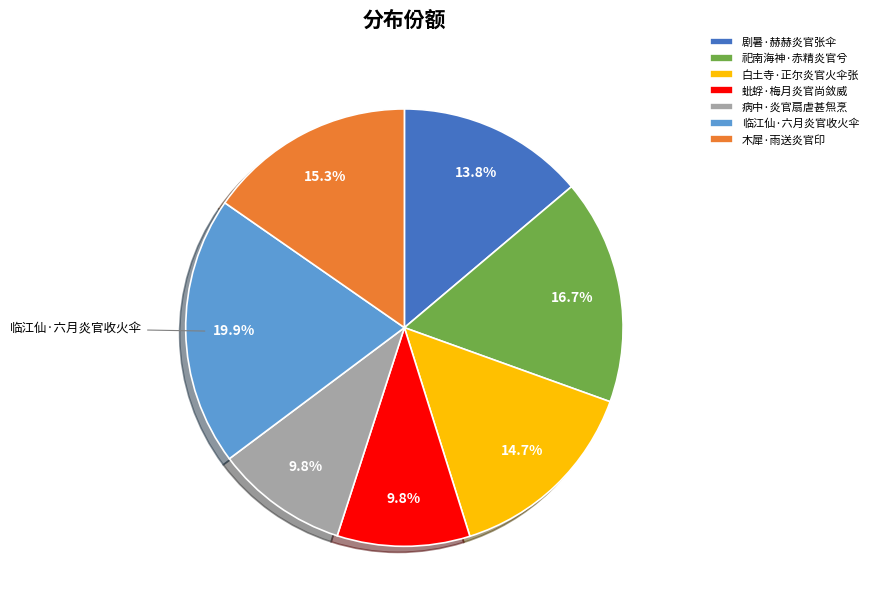

Count the number of slices in the pie.

7